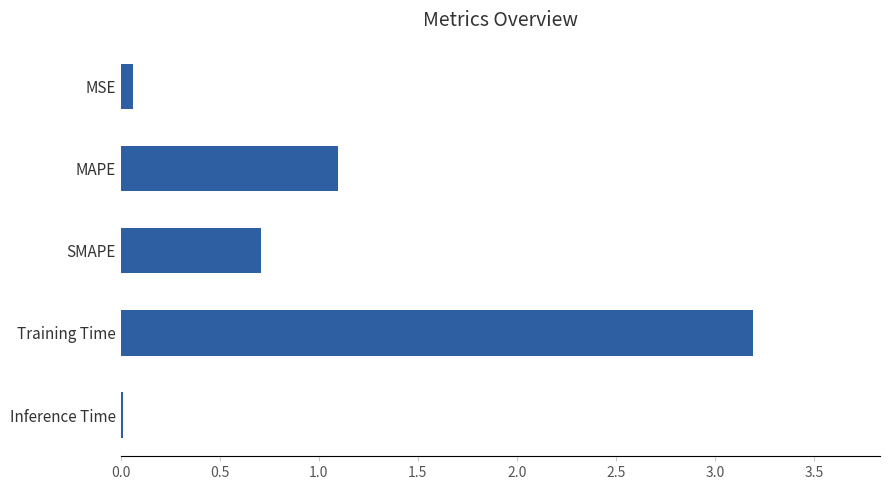

The value at MAPE is 1.1. True or false?

True